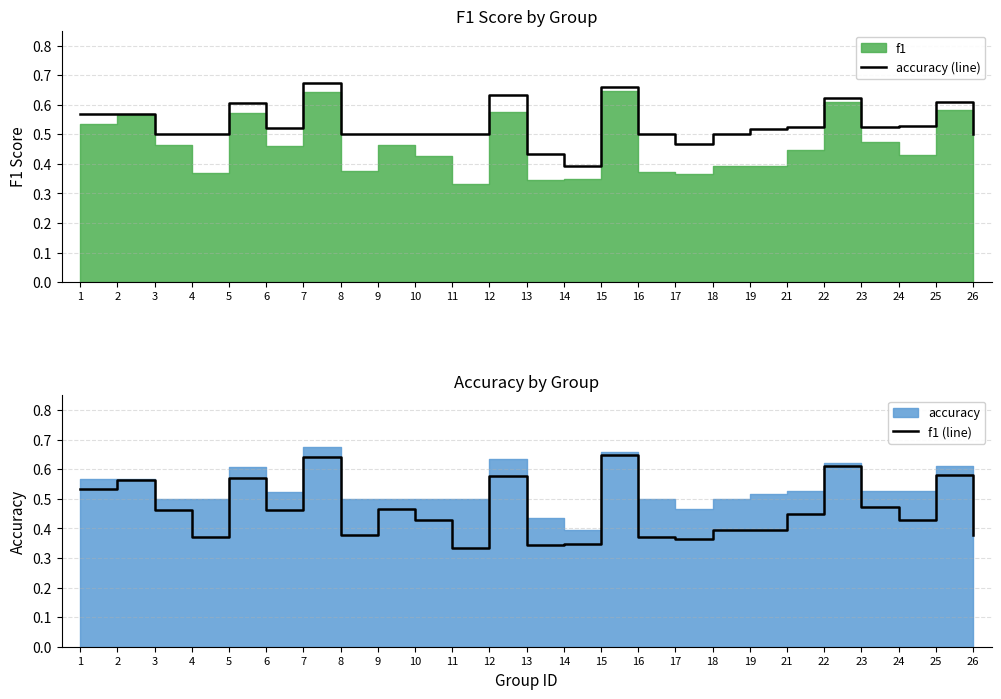

Which category has the lowest value across all series?

11